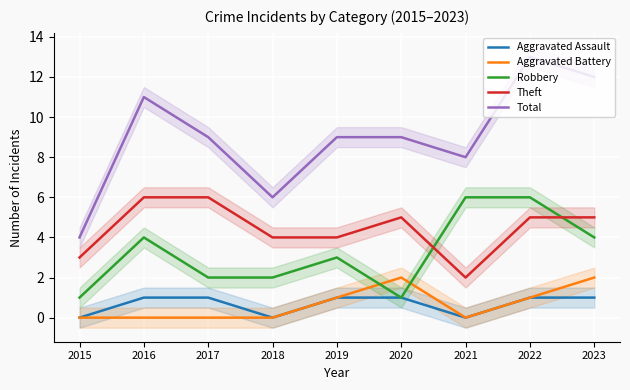

Reading left to right, transcribe all the data shown in this chart.

Aggravated Assault: 2015=0	2016=1	2017=1	2018=0	2019=1	2020=1	2021=0	2022=1	2023=1
Aggravated Battery: 2015=0	2016=0	2017=0	2018=0	2019=1	2020=2	2021=0	2022=1	2023=2
Robbery: 2015=1	2016=4	2017=2	2018=2	2019=3	2020=1	2021=6	2022=6	2023=4
Theft: 2015=3	2016=6	2017=6	2018=4	2019=4	2020=5	2021=2	2022=5	2023=5
Total: 2015=4	2016=11	2017=9	2018=6	2019=9	2020=9	2021=8	2022=13	2023=12